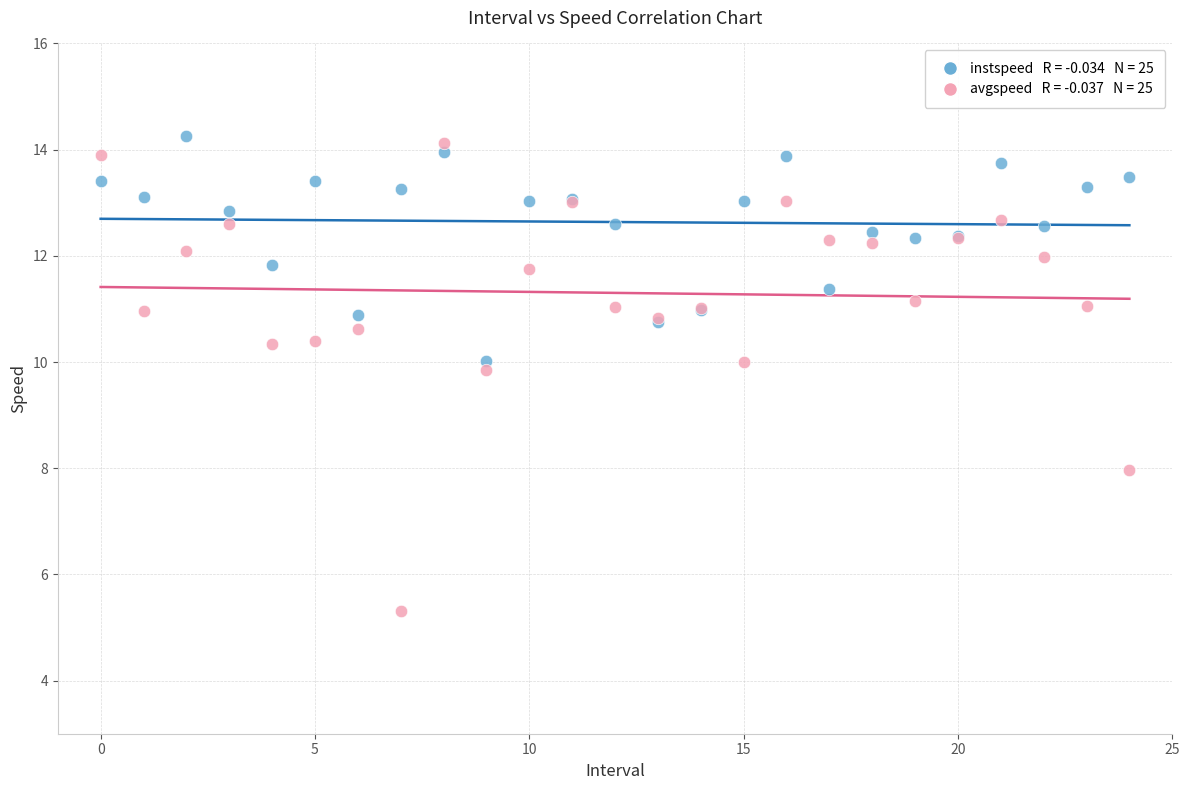

Across all series, what Y value is closest to 9?

9.9